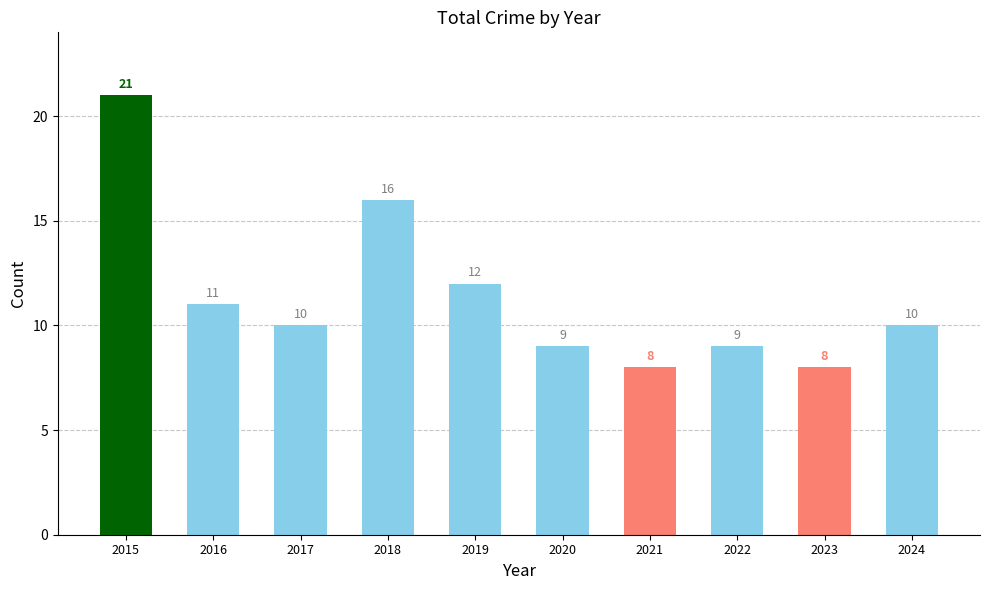

What is the change in value from 2020 to 2024?

+1